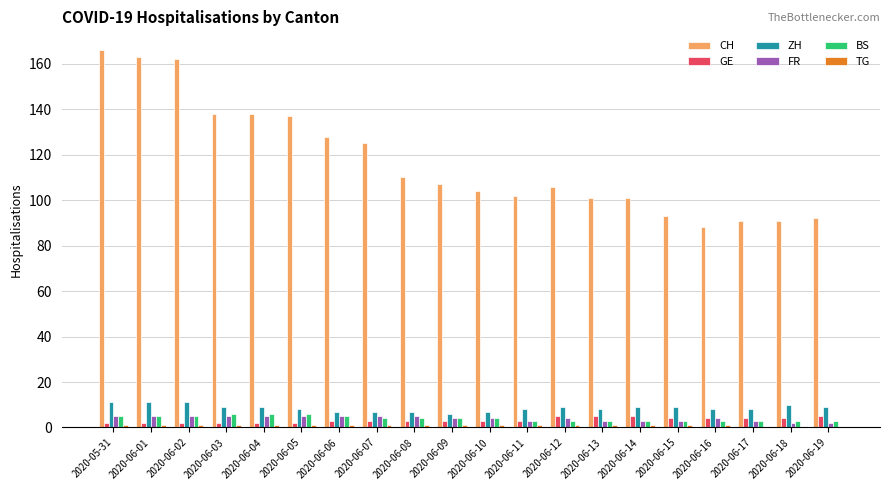

Is it true that CH equals 67 at 2020-06-14?

False